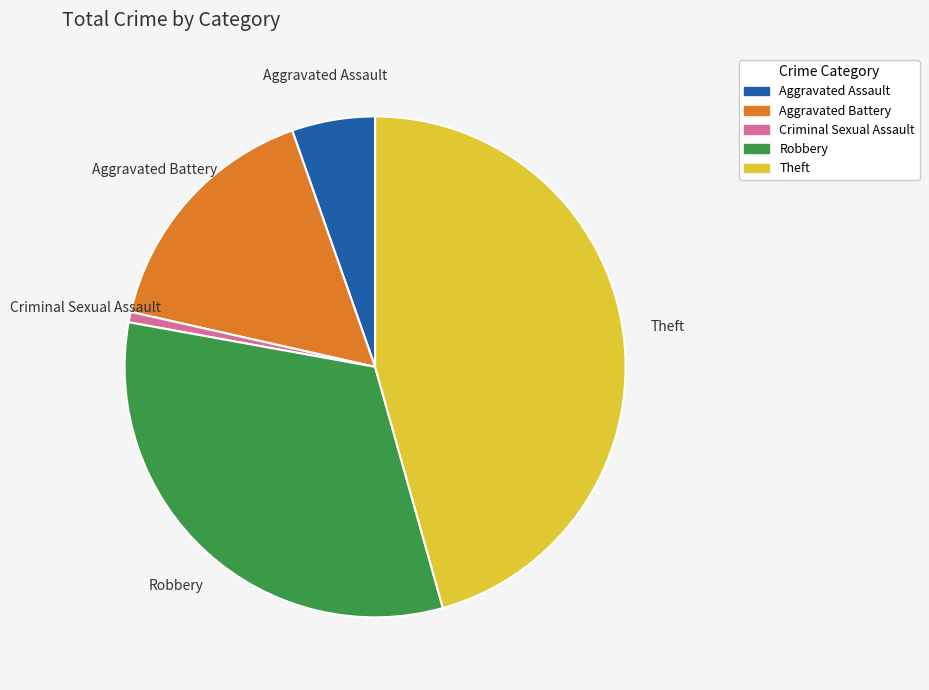

Is there a majority slice in this chart?

No